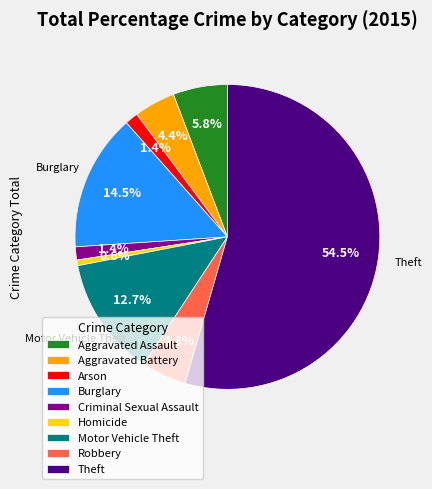

How many slices are in this pie chart?

9